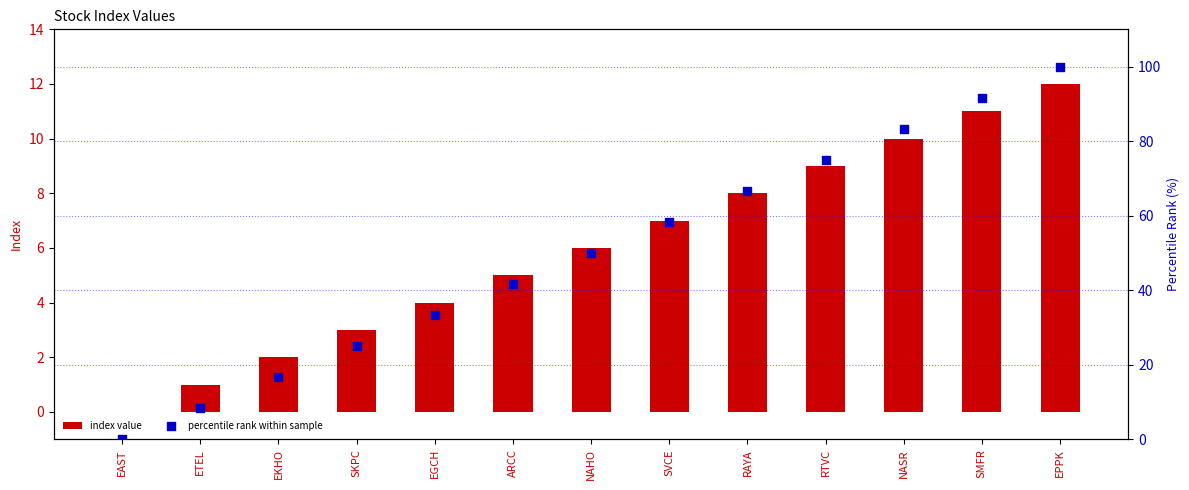

Which series has the largest total across all categories?

percentile rank within sample